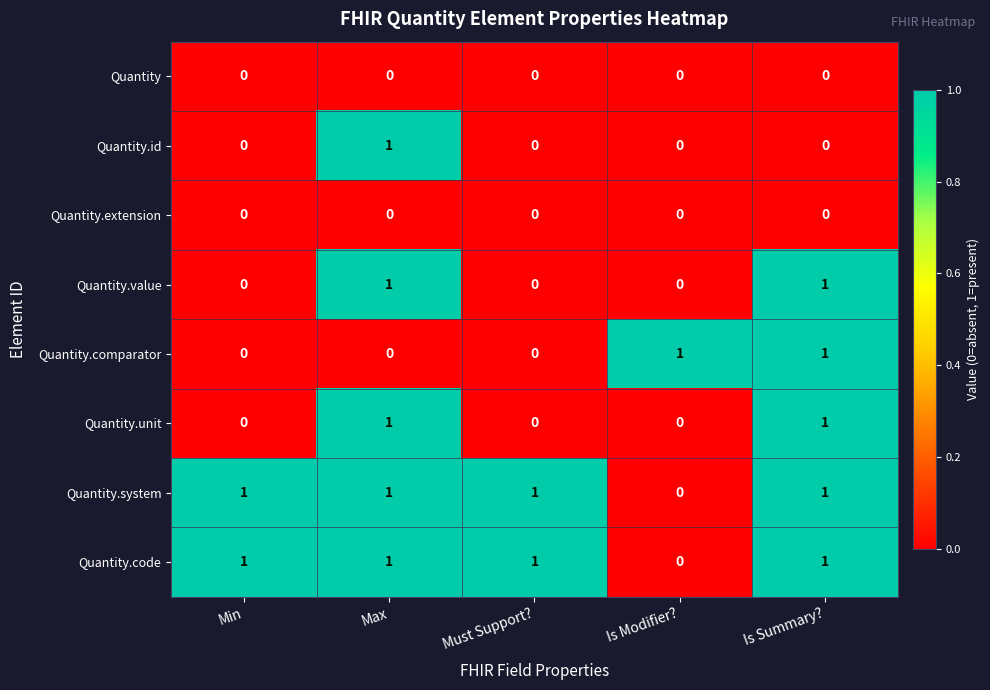

The value of Quantity.extension at Is Summary? is 0. True or false?

True